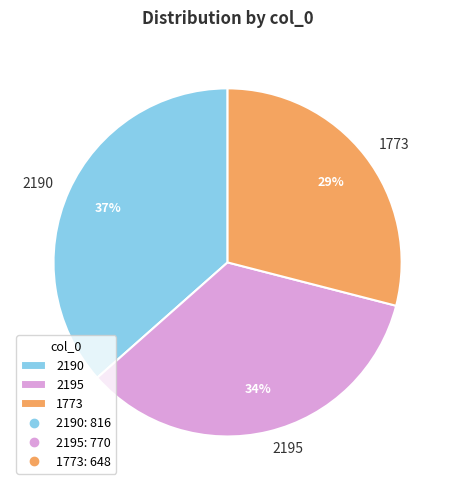

True or false: 1773 accounts for 29% of the total.

True